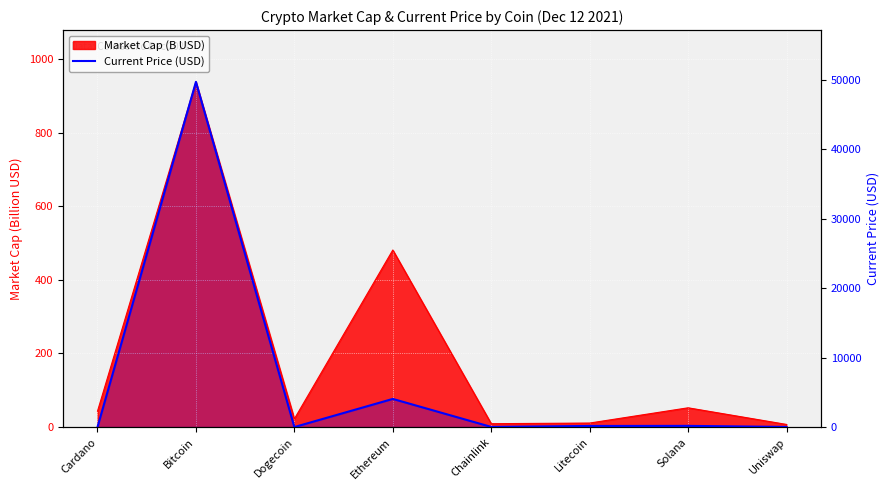

Reading left to right, transcribe all the data shown in this chart.

Cardano=1.4	Bitcoin=49735.0	Dogecoin=0.2	Ethereum=4054.0	Chainlink=19.6	Litecoin=157.4	Solana=170.1	Uniswap=15.7